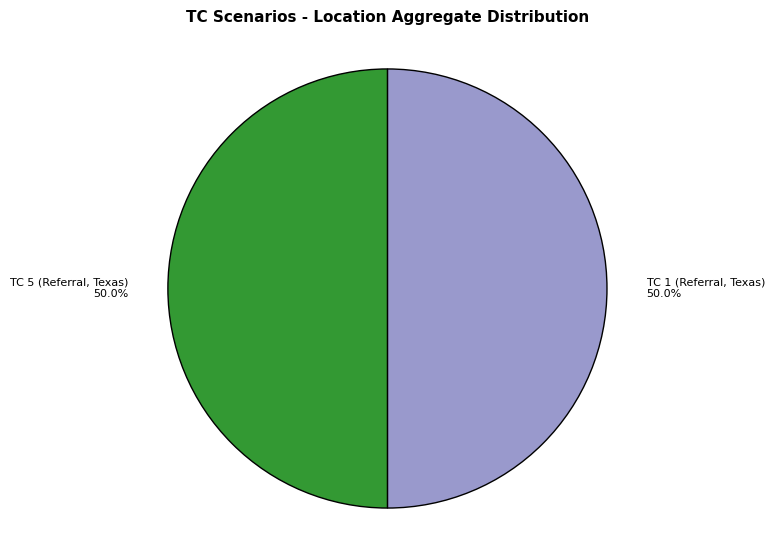

Is the sum of TC 1 (Referral, Texas) and TC 5 (Referral, Texas) greater than half?

Yes